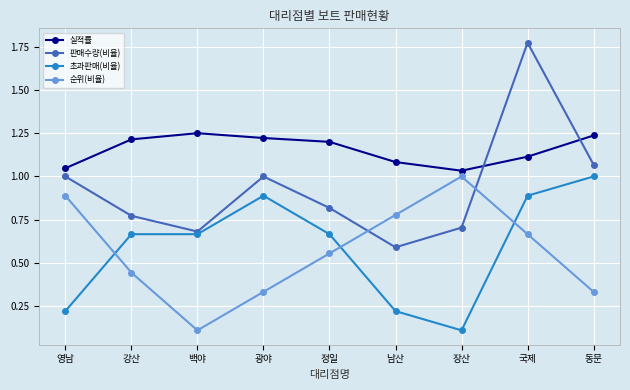

Rank the series at 남산 from highest to lowest value.

실적률, 순위(비율), 판매수량(비율), 초과판매(비율)